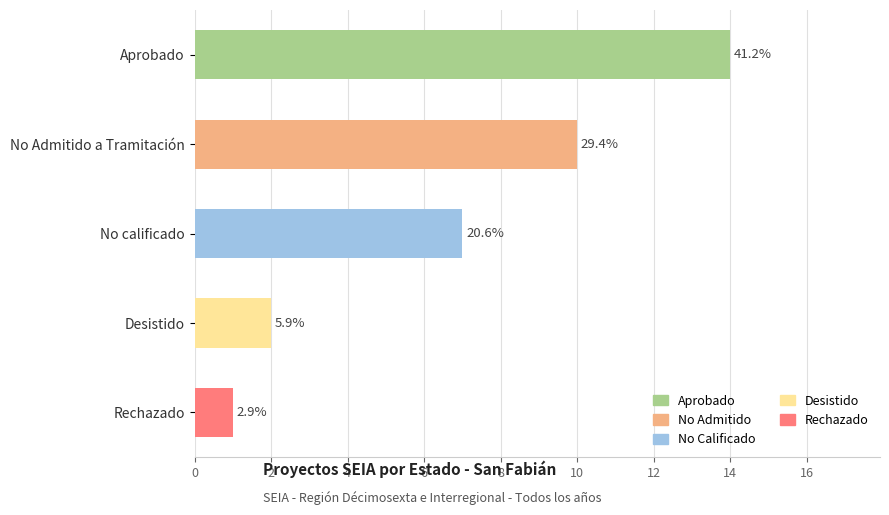

What is the sum of all values?

34